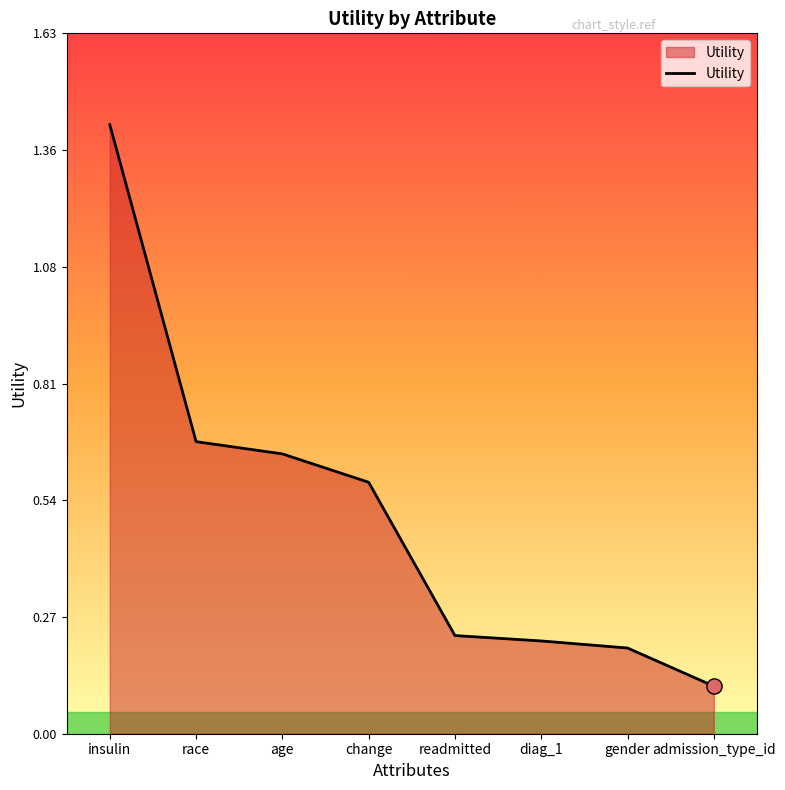

What is the change in value from age to readmitted?

-0.4